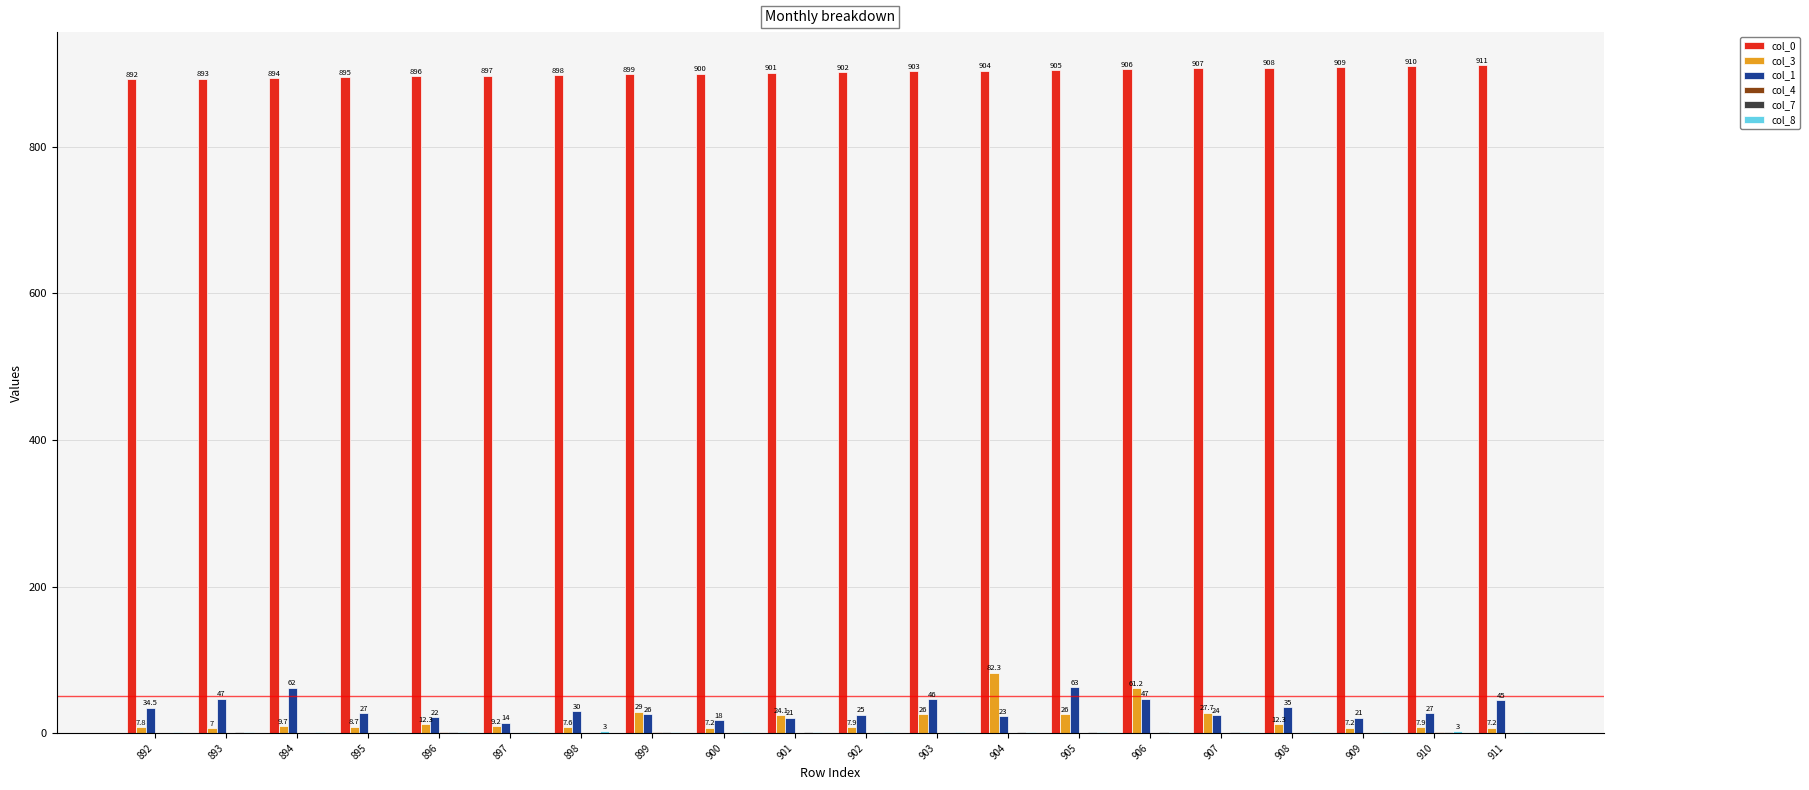

What is the maximum value shown in the chart?

911.0